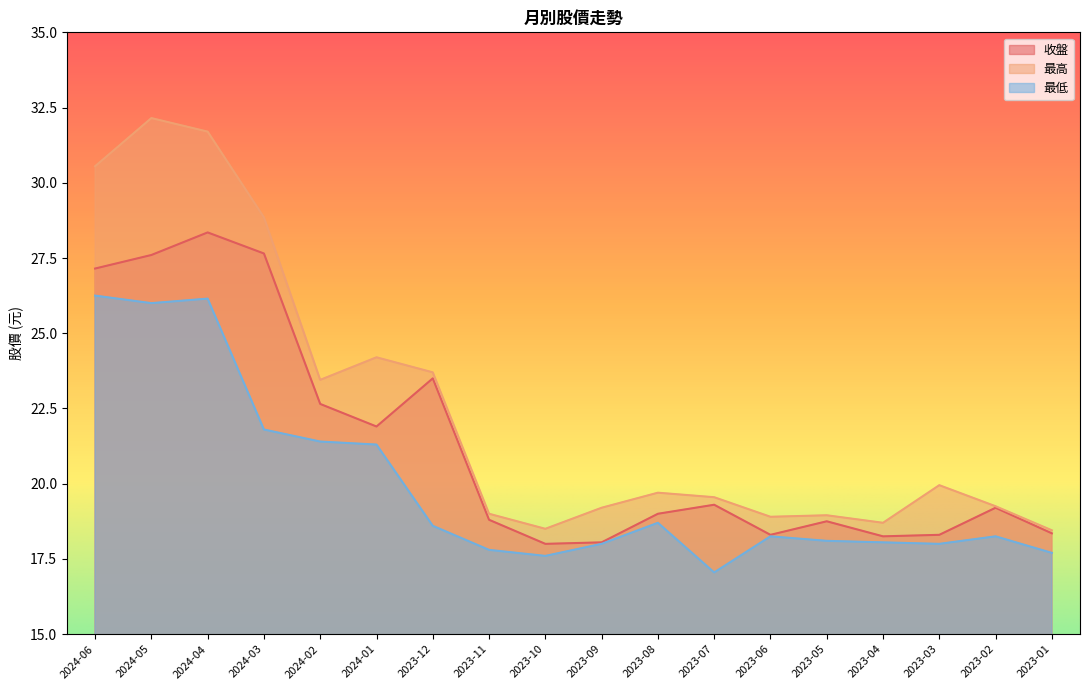

What is the lowest value of the 最高 series?

18.4